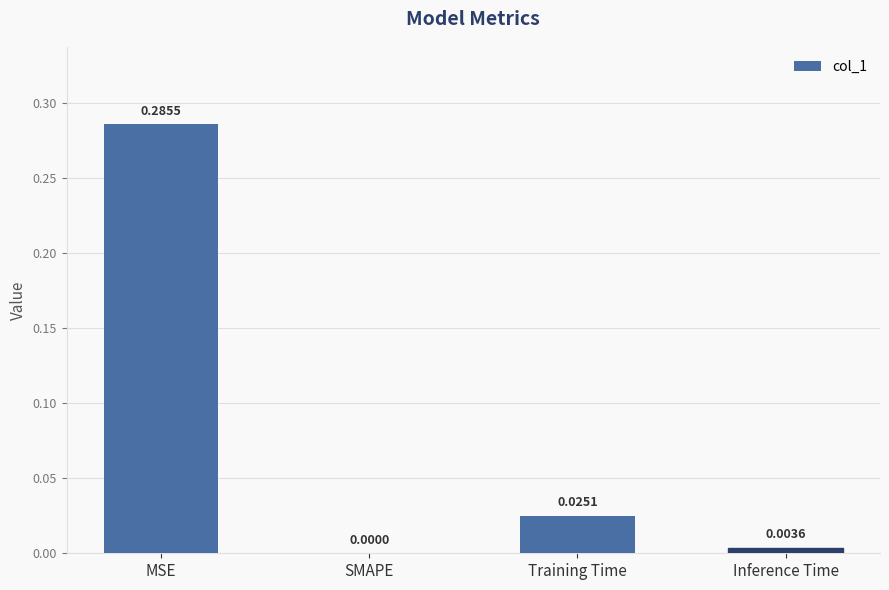

What is the change in value from MSE to SMAPE?

-0.3